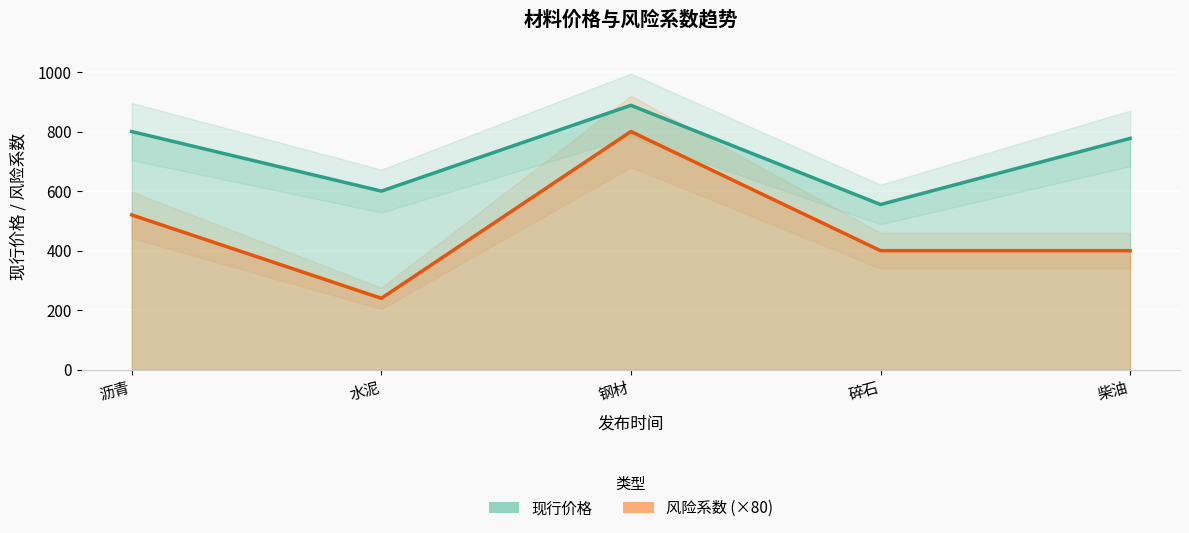

At which category does the chart reach its minimum across all series?

水泥